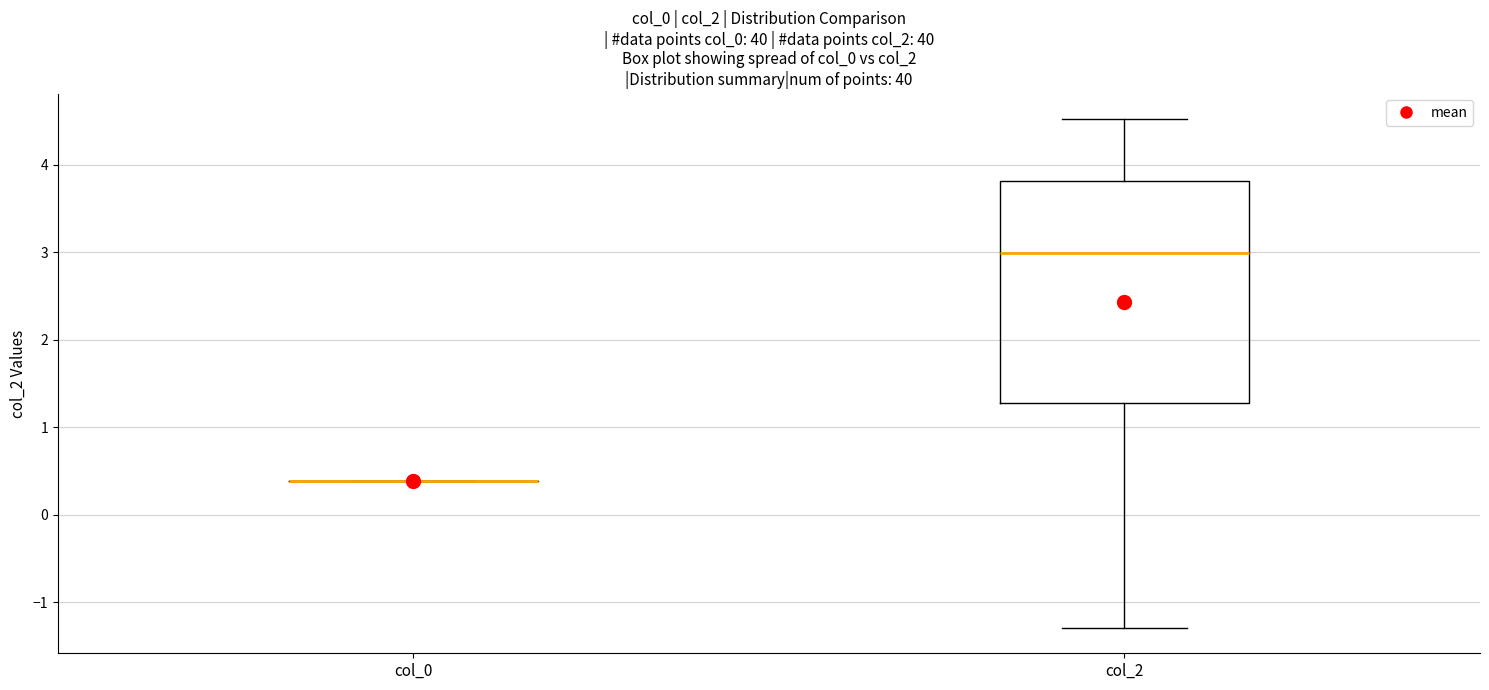

Reading left to right, read every box against the y-axis: the position of its median line, the range the box covers, and the ends of its whiskers. The values are not printed on the chart, so give them approximately, as read against the axis.

col_0: box collapsed to a line at 0.4, whiskers 0.4 to 0.4
col_2: median 3.0, box 1.3 to 3.8, whiskers -1.3 to 4.5